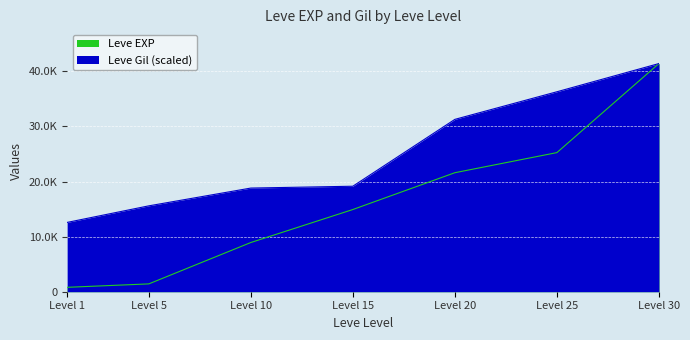

What is the maximum value for Leve Gil?

41410.0